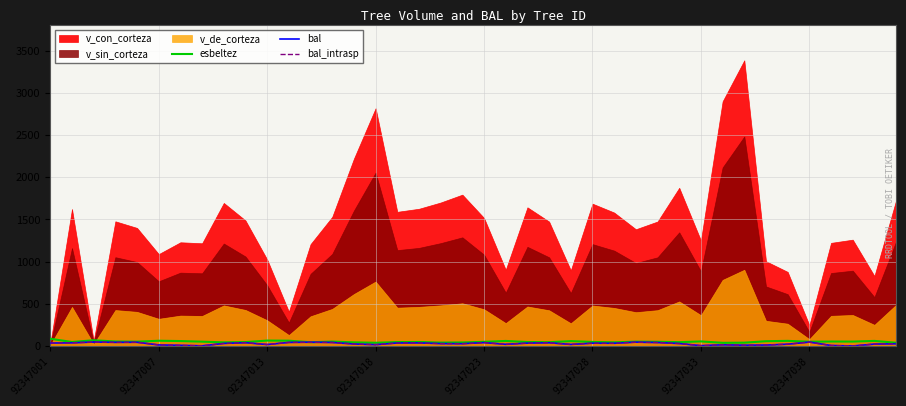

How many positive values does the bal series have?

39